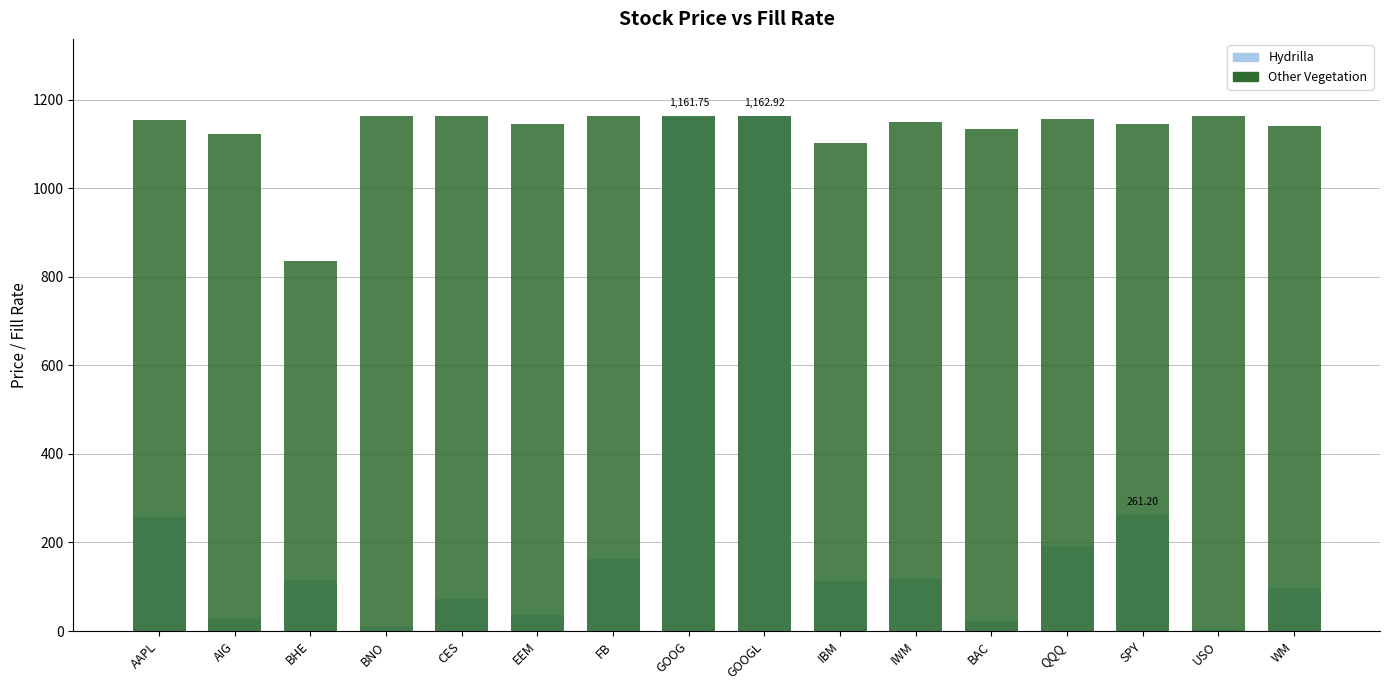

Reading left to right, extract all data points from this chart.

Hydrilla: AAPL=258.4	AIG=27.5	BHE=115.9	BNO=8.9	CES=72.0	EEM=35.4	FB=163.3	GOOG=1161.8	GOOGL=1162.9	IBM=112.6	IWM=116.8	BAC=22.7	QQQ=191.9	SPY=261.2	USO=4.8	WM=97.7
Other Vegetation: AAPL=1154.0	AIG=1121.8	BHE=834.9	BNO=1162.9	CES=1162.9	EEM=1144.4	FB=1162.9	GOOG=1162.9	GOOGL=1162.9	IBM=1101.8	IWM=1148.8	BAC=1134.1	QQQ=1155.7	SPY=1144.6	USO=1162.9	WM=1140.9